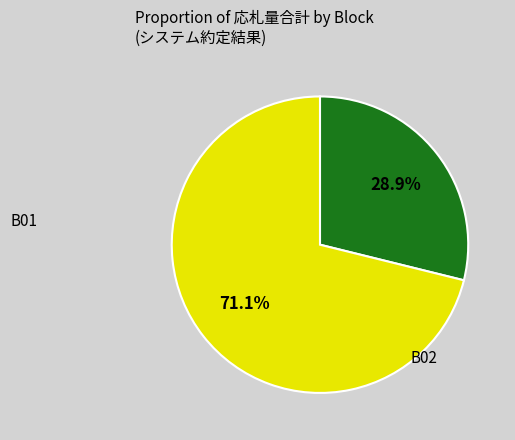

Is there a majority slice in this chart?

Yes